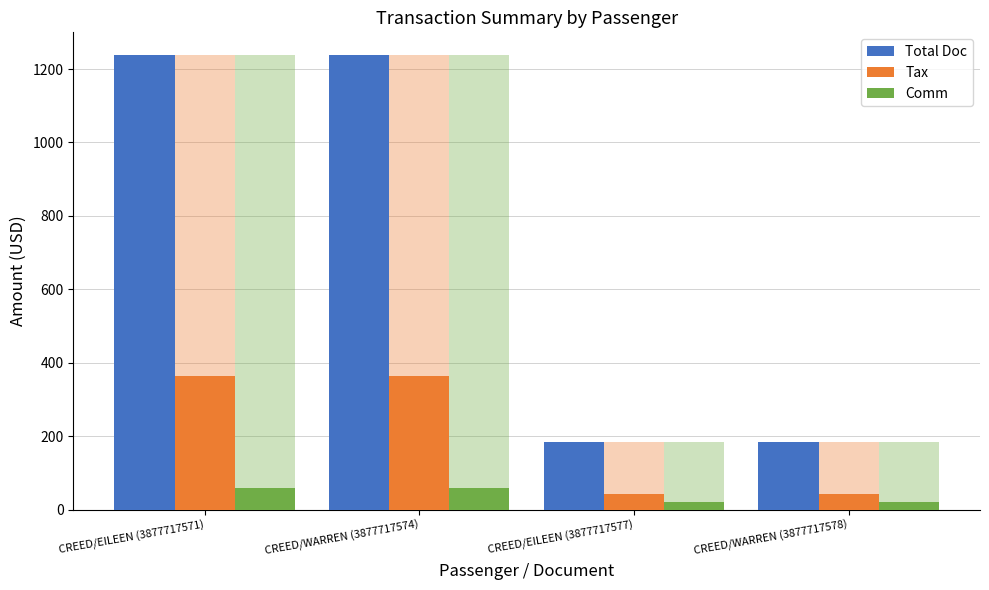

What is the smallest value displayed?

20.0